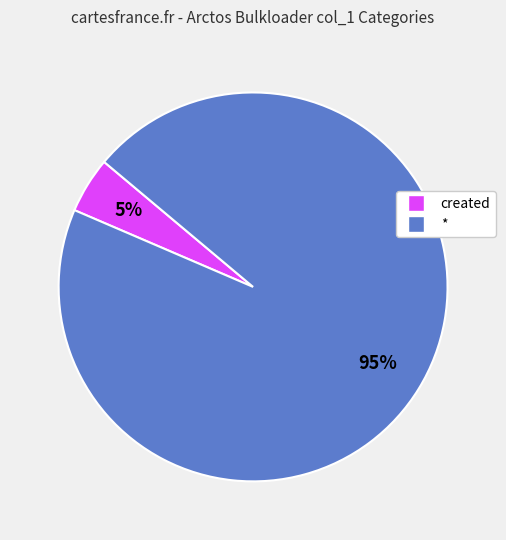

How many segments does this pie chart have?

2